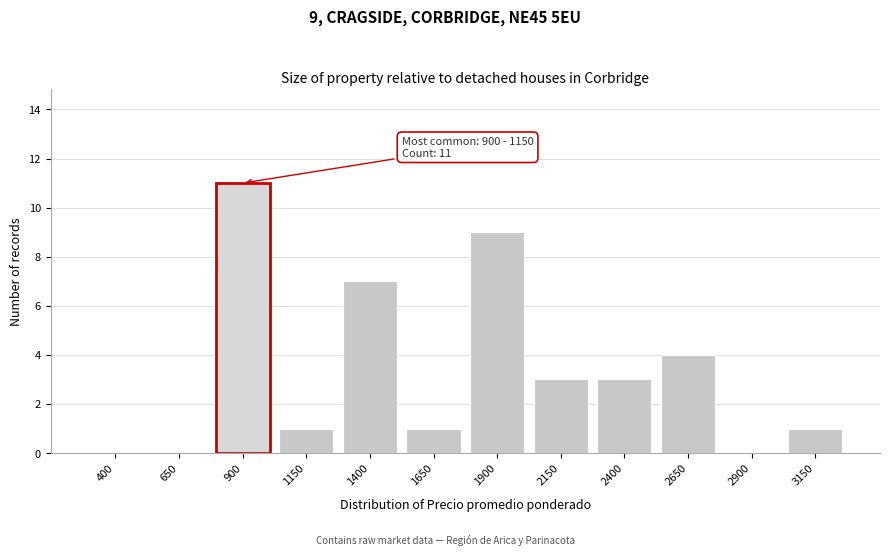

Reading left to right, list all the values displayed in this chart.

400=0	650=0	900=11	1150=1	1400=7	1650=1	1900=9	2150=3	2400=3	2650=4	2900=0	3150=1